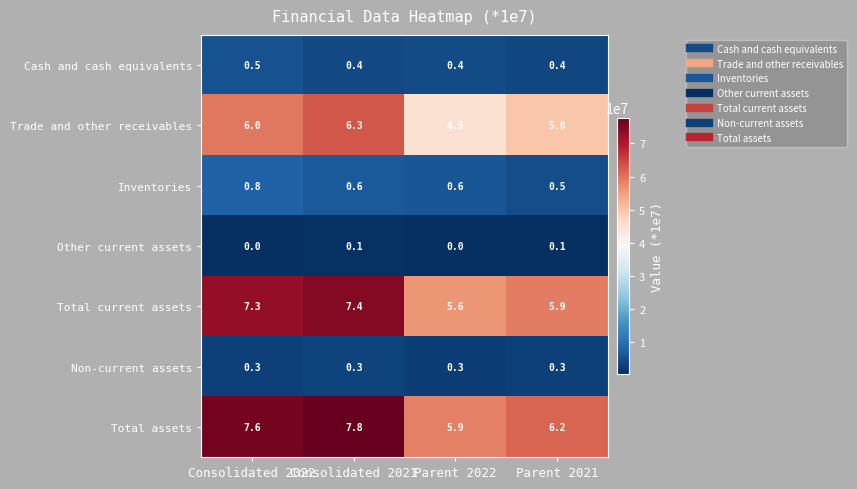

What value does the Cash and cash equivalents series have at Consolidated 2021?

0.4